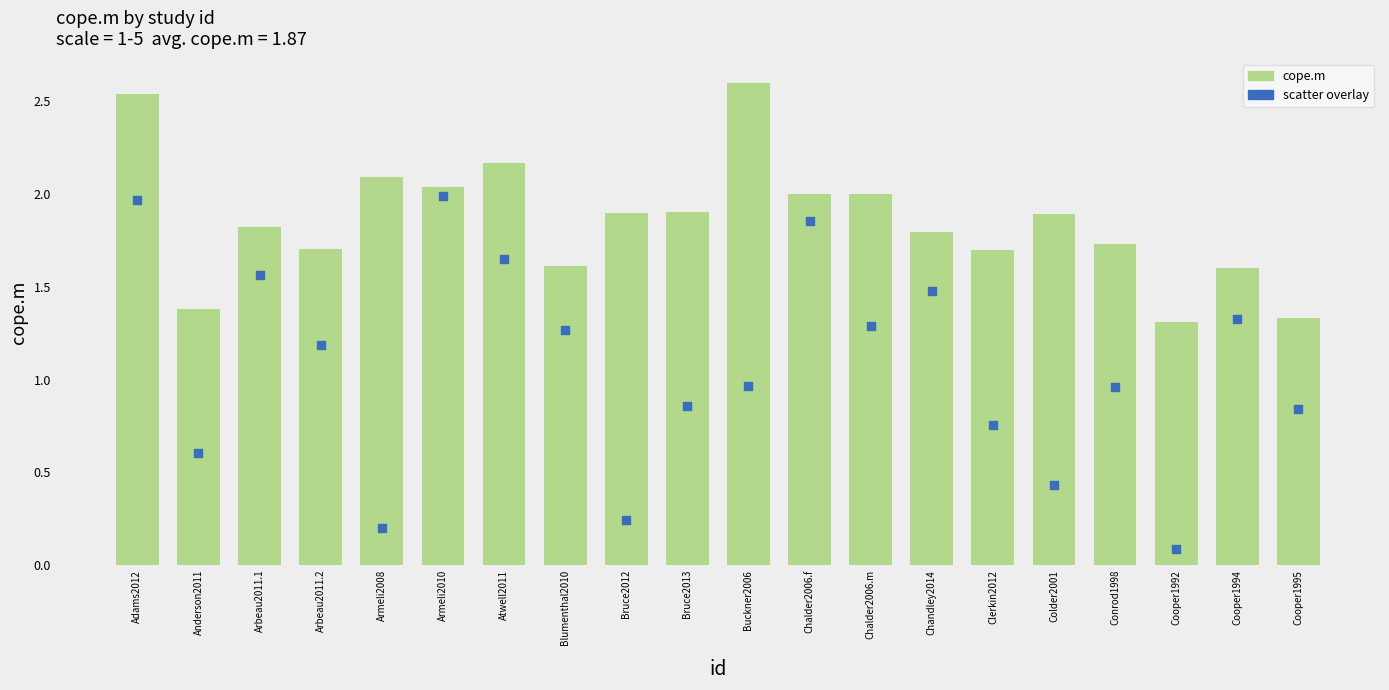

Which series contains the lowest Y value?

scatter overlay